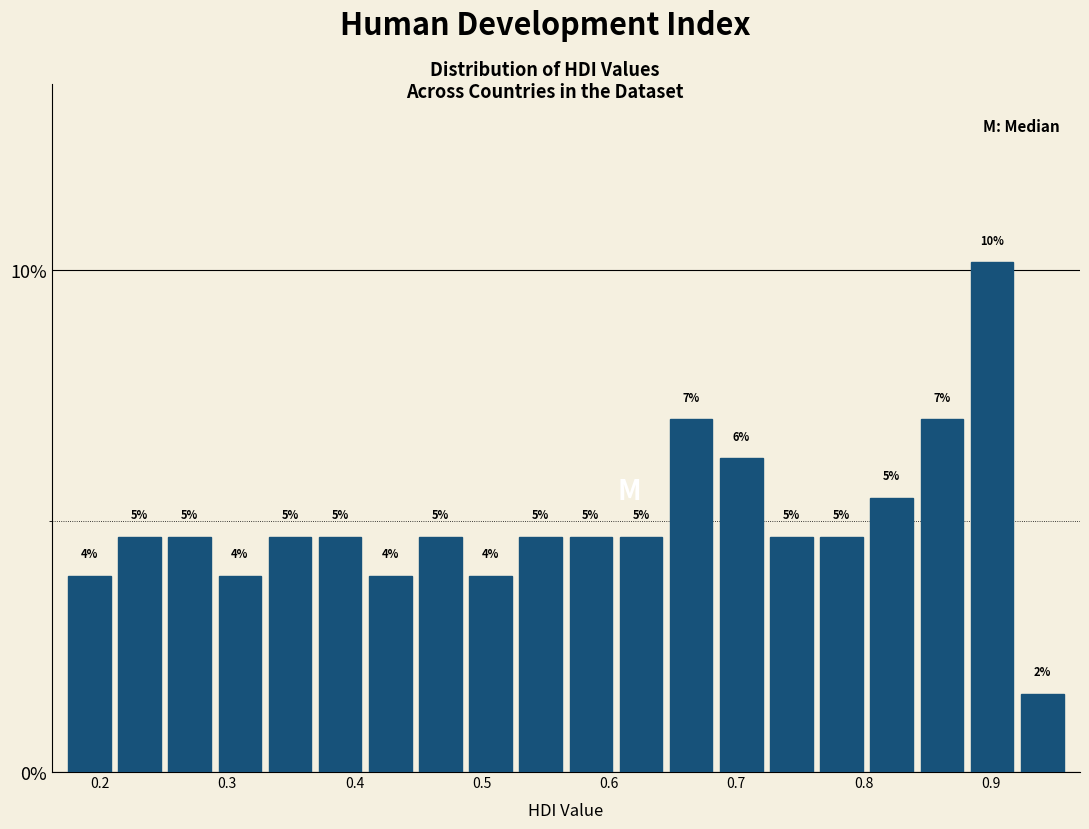

Around what value on the x-axis is the tallest bar? Give the approximate position of its centre, as read against the axis.

0.90